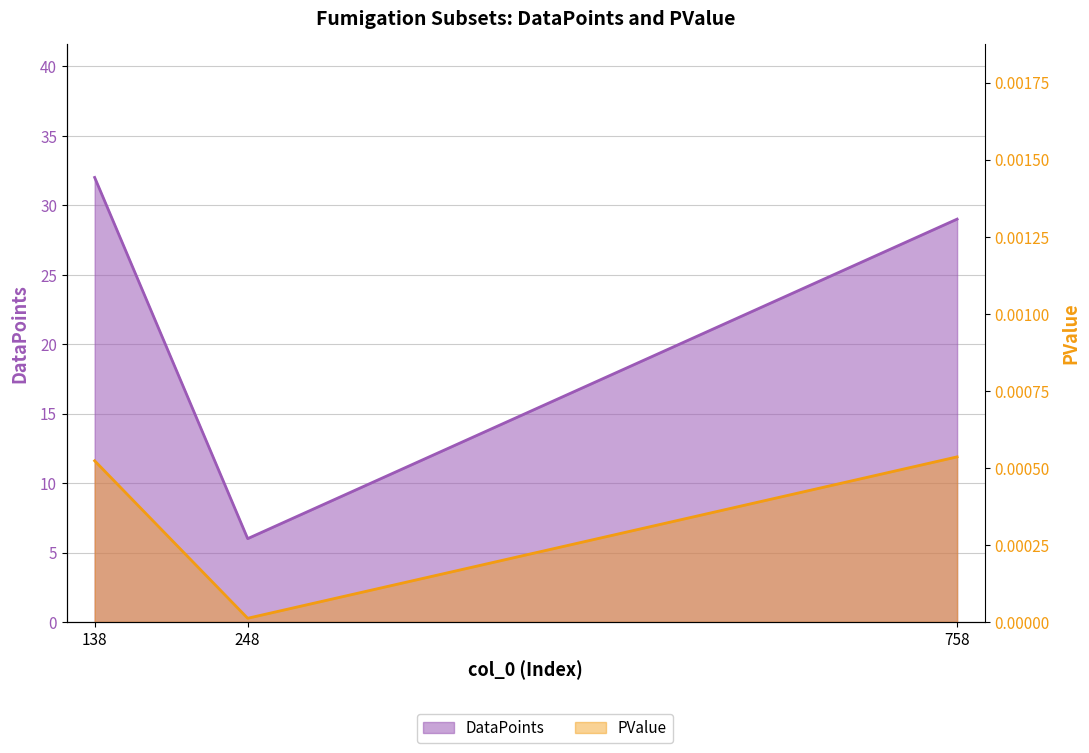

At which label does DataPoints first exceed 29?

138